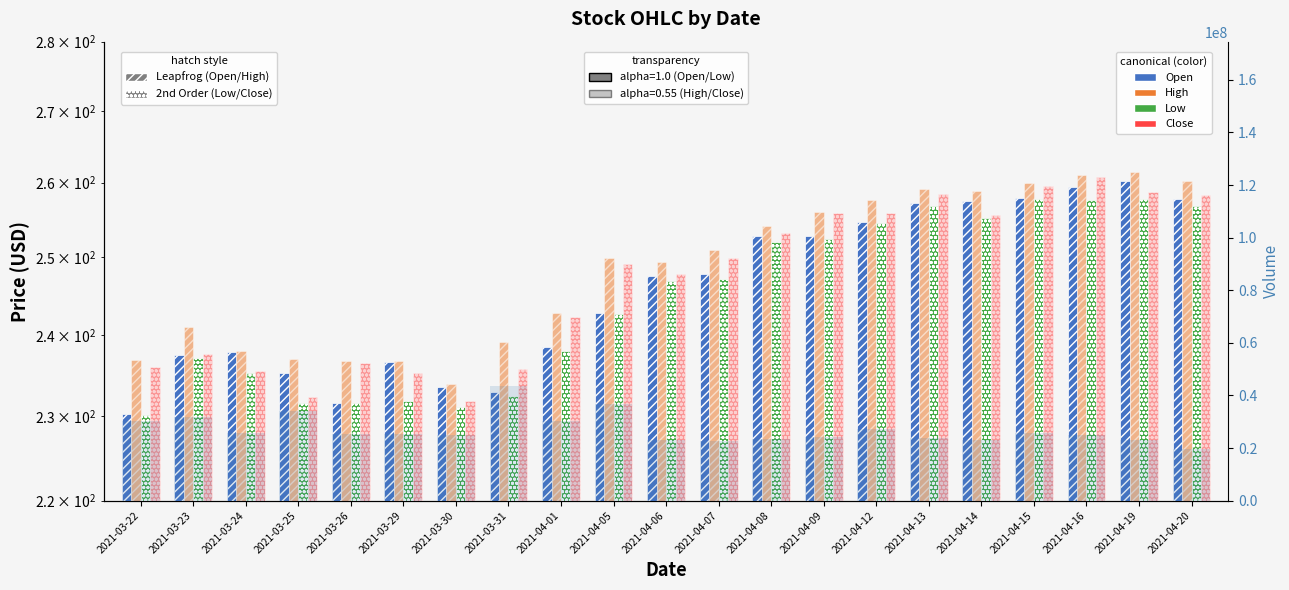

How many values in the Volume series are below 25227500?

10